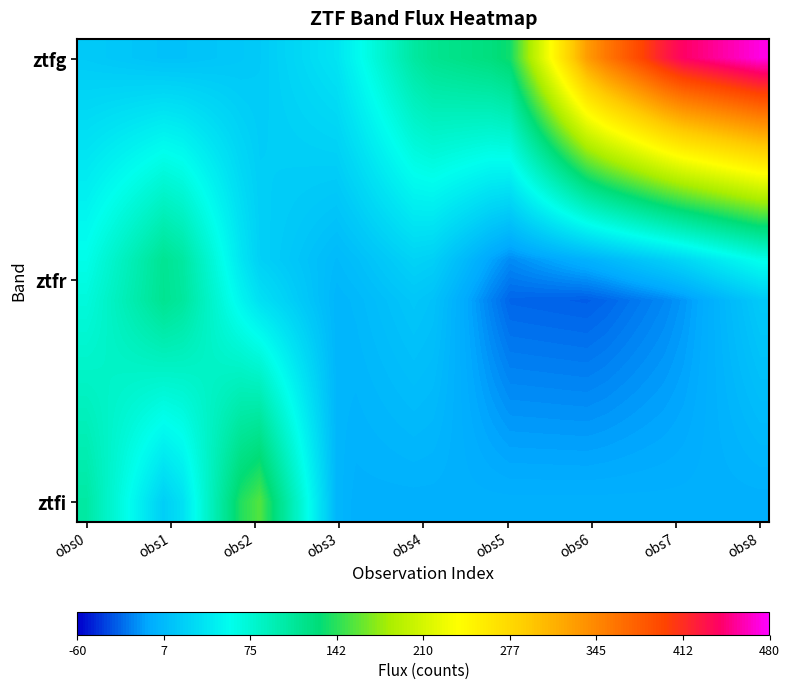

At how many categories does at least one series exceed 279?

11